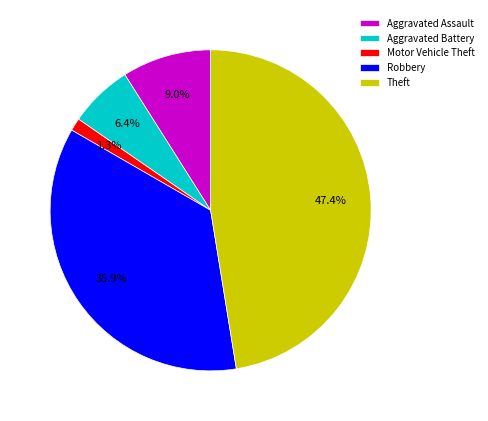

To the nearest percent, what percentage of the pie is Motor Vehicle Theft?

1%